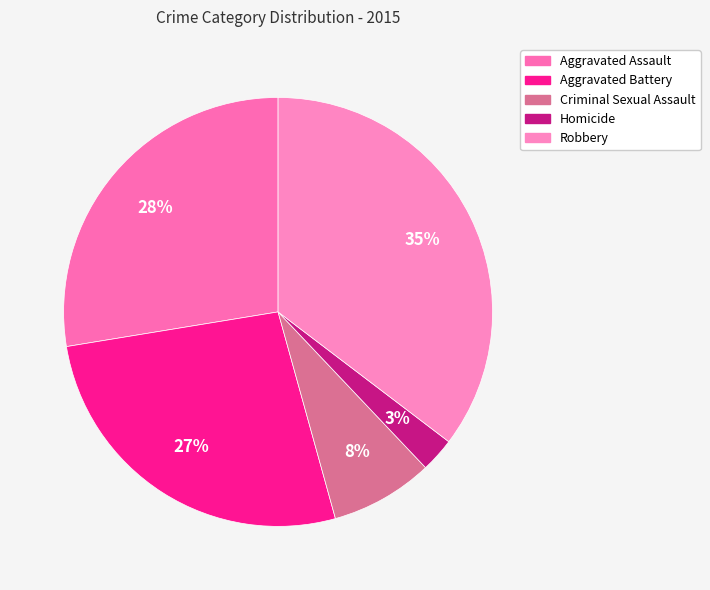

Is there any slice that represents more than half of the pie?

No